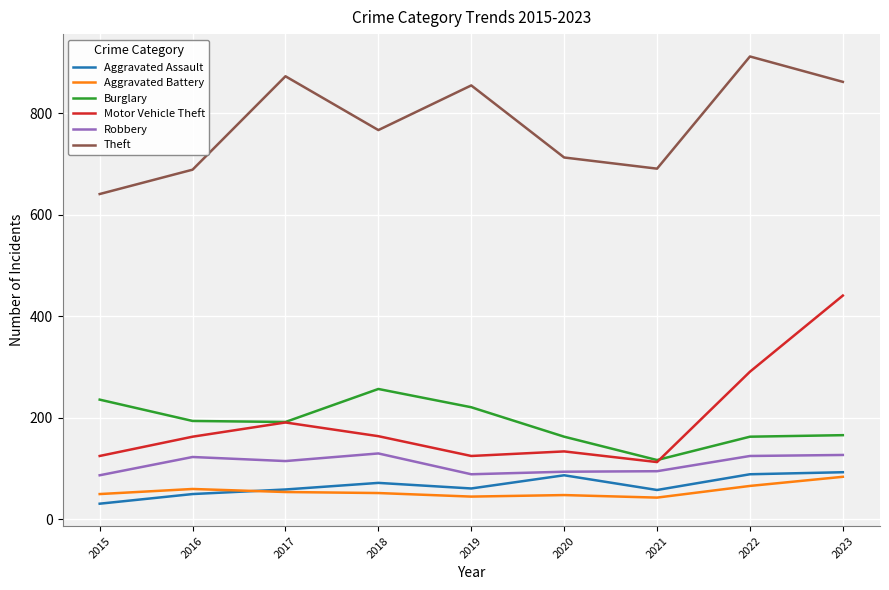

List the series in order of their peak value, highest first.

Theft, Motor Vehicle Theft, Burglary, Robbery, Aggravated Assault, Aggravated Battery